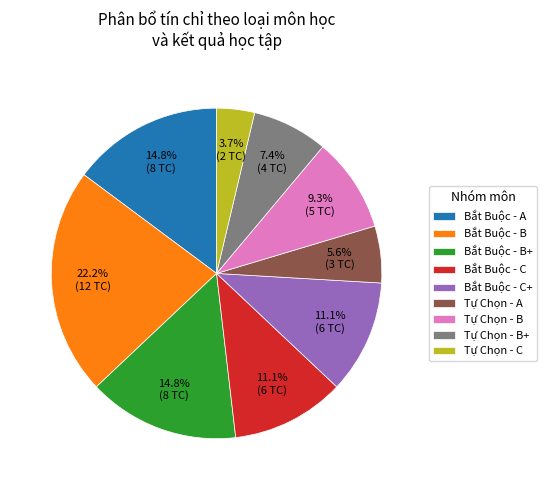

What is the ratio of the value at Bắt Buộc - B+ to the value at Bắt Buộc - C+?

1.3